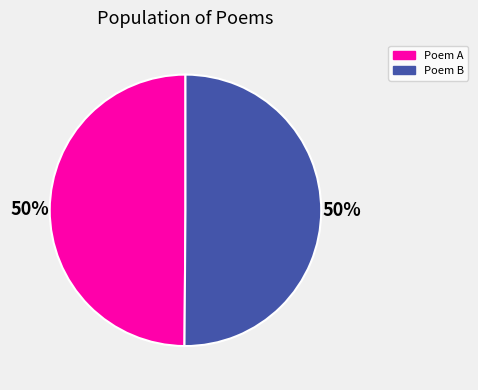

To the nearest percent, what percentage of the pie is Poem B?

50%